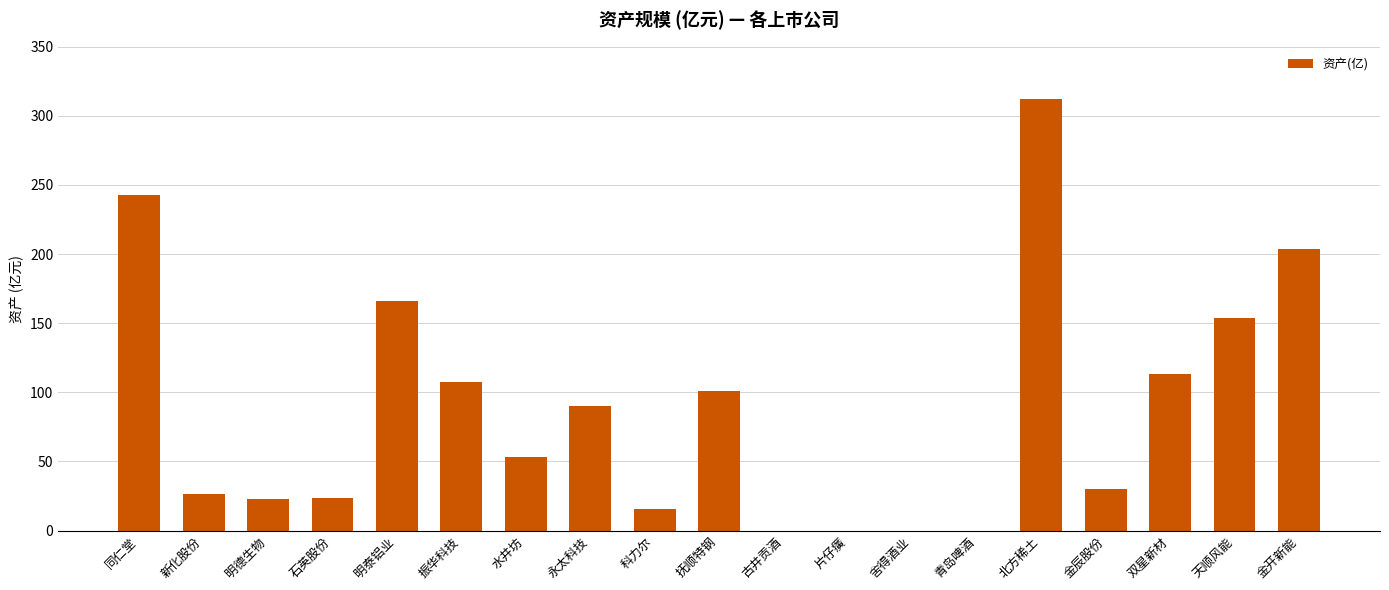

The chart shows a value of 0.0 at 古井贡酒. True or false?

True